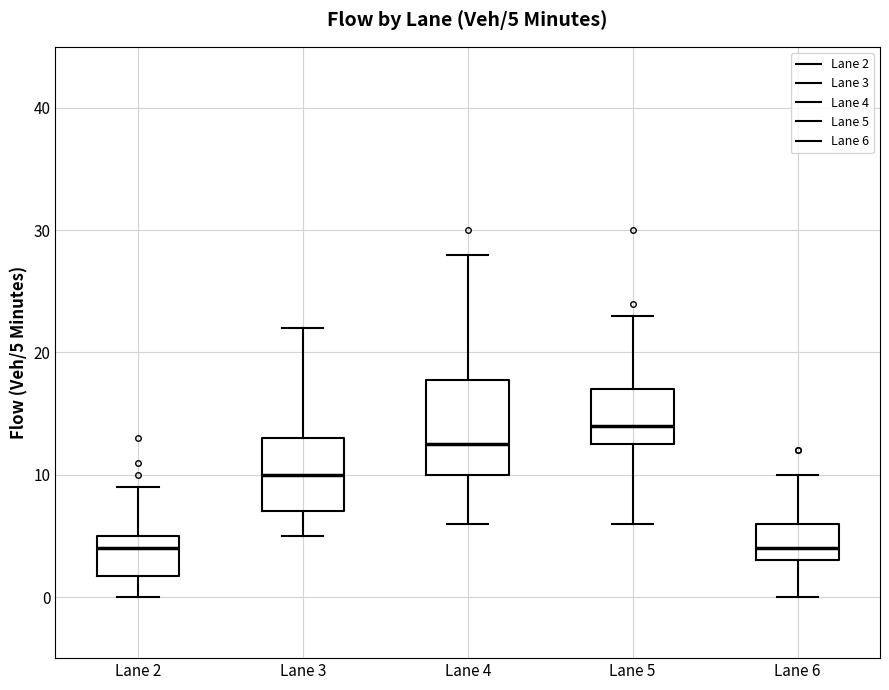

Which box is the tallest, from its lower edge to its upper edge?

Lane 4